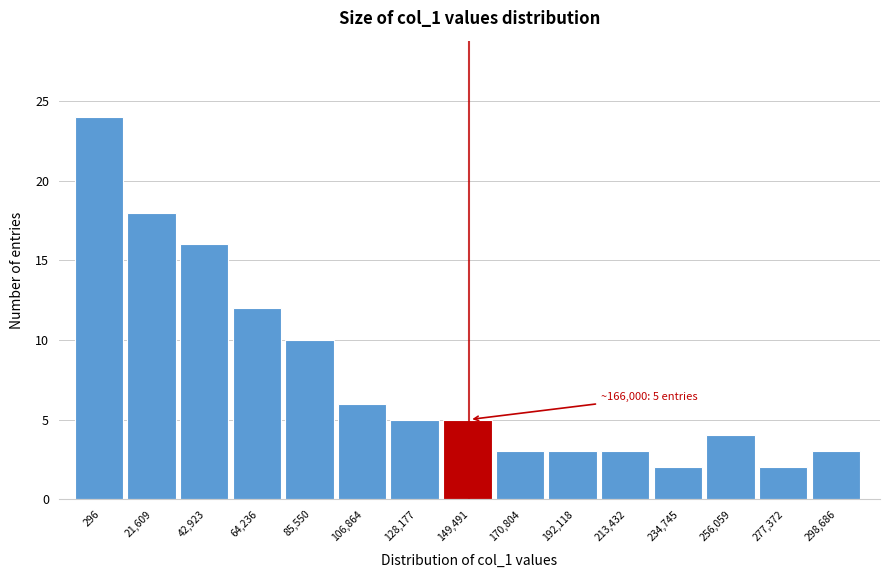

Reading left to right, what are all the values shown in this chart?

296=24	21,609=18	42,923=16	64,236=12	85,550=10	106,864=6	128,177=5	149,491=5	170,804=3	192,118=3	213,432=3	234,745=2	256,059=4	277,372=2	298,686=3